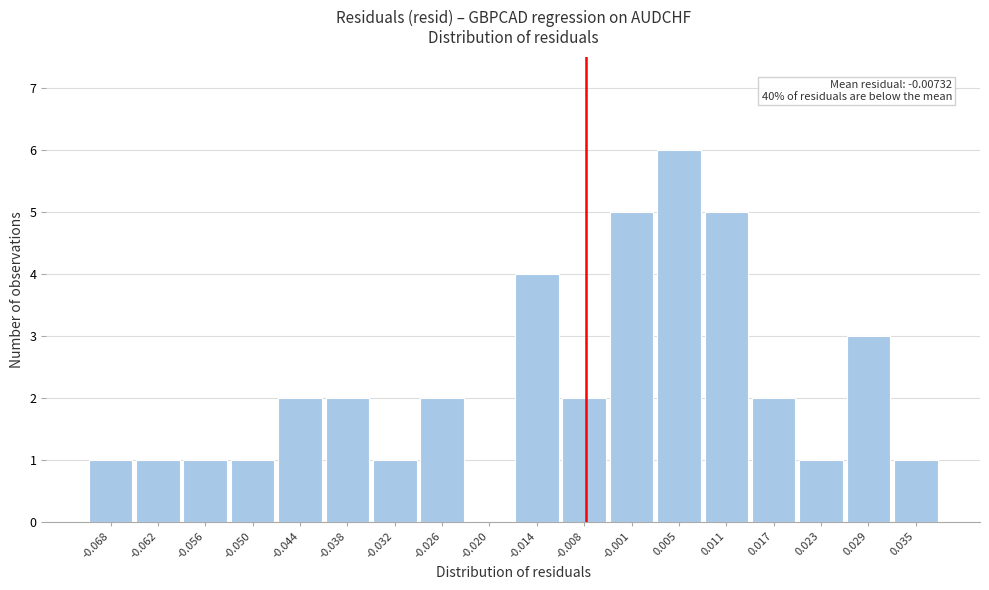

Over which range of the x-axis is the bar tallest?

0.002 to 0.008